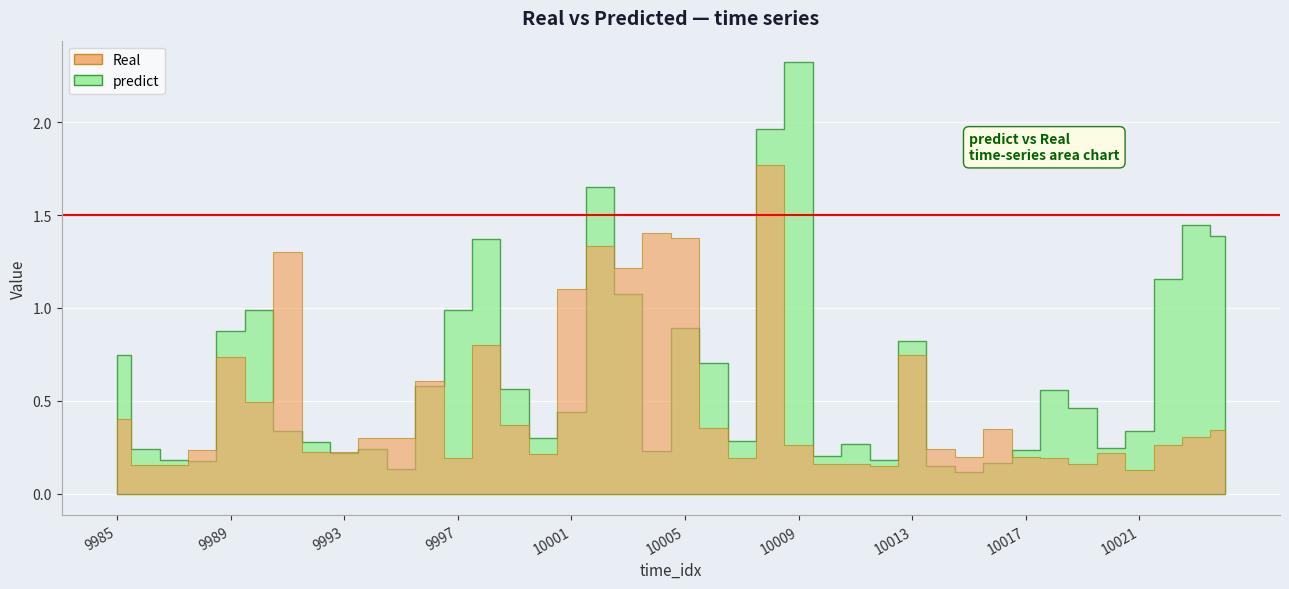

How many lines are shown in the chart?

2